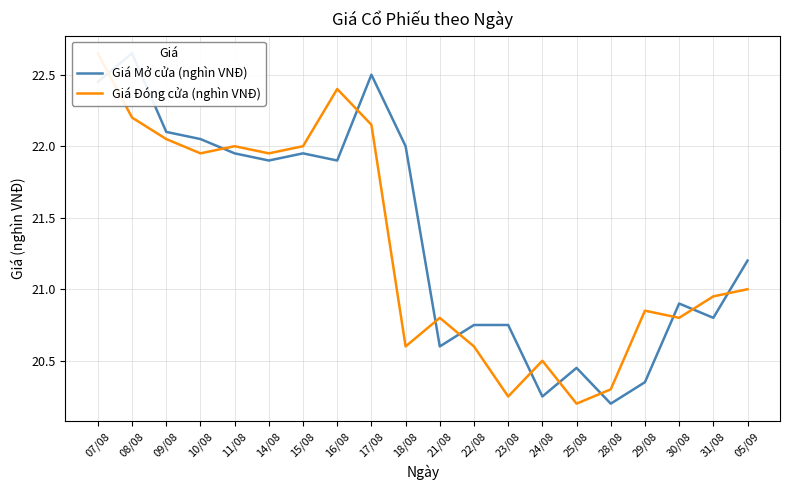

Reading left to right, what are all the values shown in this chart?

Giá Mở cửa (nghìn VNĐ): 07/08=22.4	08/08=22.6	09/08=22.1	10/08=22.1	11/08=21.9	14/08=21.9	15/08=21.9	16/08=21.9	17/08=22.5	18/08=22.0	21/08=20.6	22/08=20.8	23/08=20.8	24/08=20.2	25/08=20.4	28/08=20.2	29/08=20.4	30/08=20.9	31/08=20.8	05/09=21.2
Giá Đóng cửa (nghìn VNĐ): 07/08=22.6	08/08=22.2	09/08=22.1	10/08=21.9	11/08=22.0	14/08=21.9	15/08=22.0	16/08=22.4	17/08=22.1	18/08=20.6	21/08=20.8	22/08=20.6	23/08=20.2	24/08=20.5	25/08=20.2	28/08=20.3	29/08=20.9	30/08=20.8	31/08=20.9	05/09=21.0